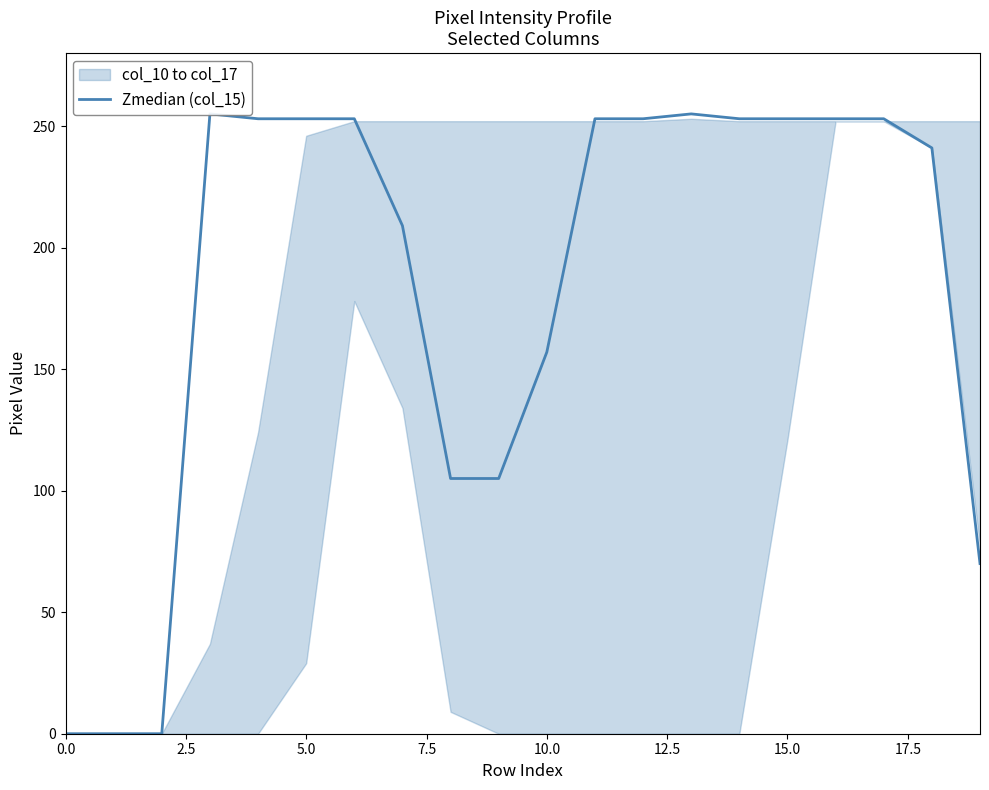

What position from the left is 13?

14